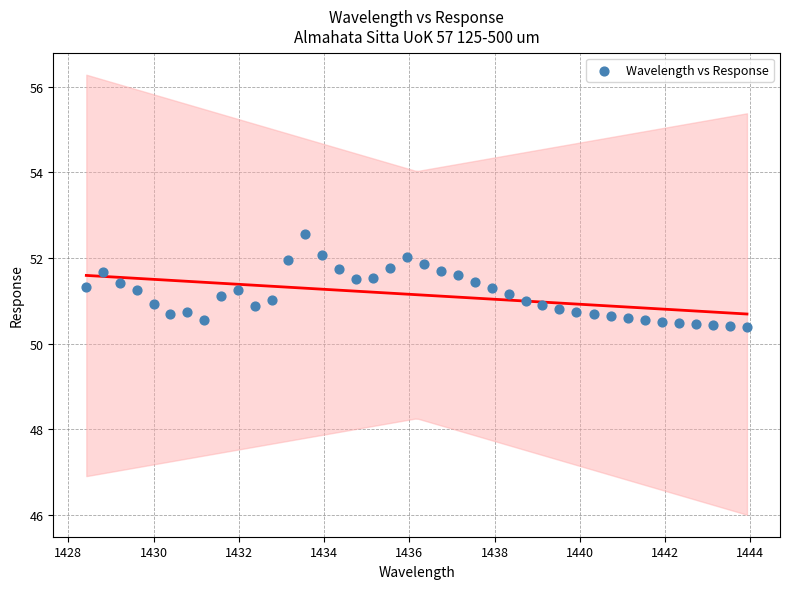

What is the range of X values (max minus min)?

15.5